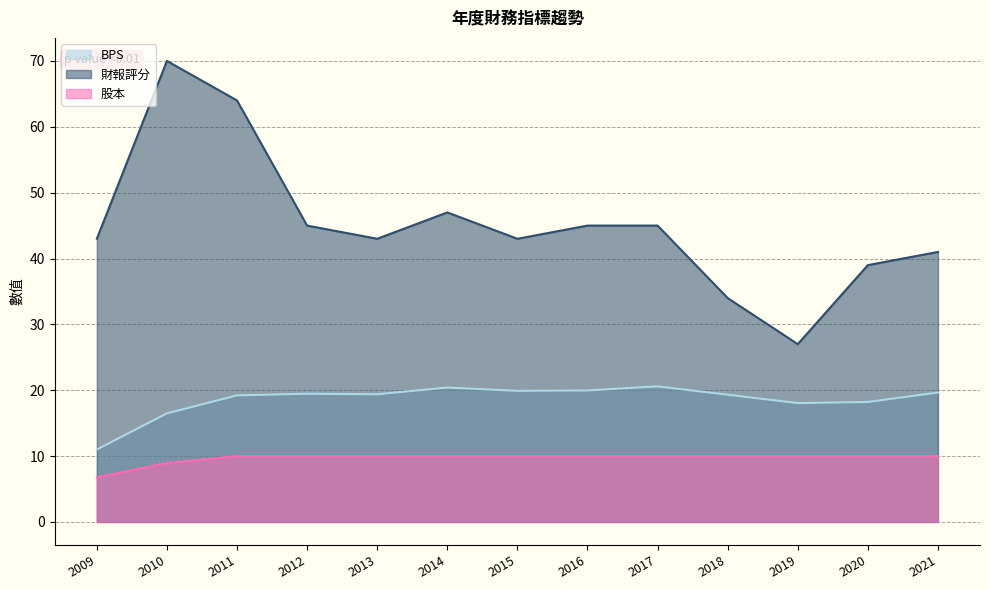

Reading left to right, what are all the values shown in this chart?

BPS: 11.0	16.5	19.2	19.5	19.4	20.4	19.9	20.0	20.6	19.3	18.1	18.2	19.6
財報評分: 43.0	70.0	64.0	45.0	43.0	47.0	43.0	45.0	45.0	34.0	27.0	39.0	41.0
股本: 6.8	9.0	10.0	10.0	10.0	10.0	10.0	10.0	10.0	10.0	10.0	10.0	10.0